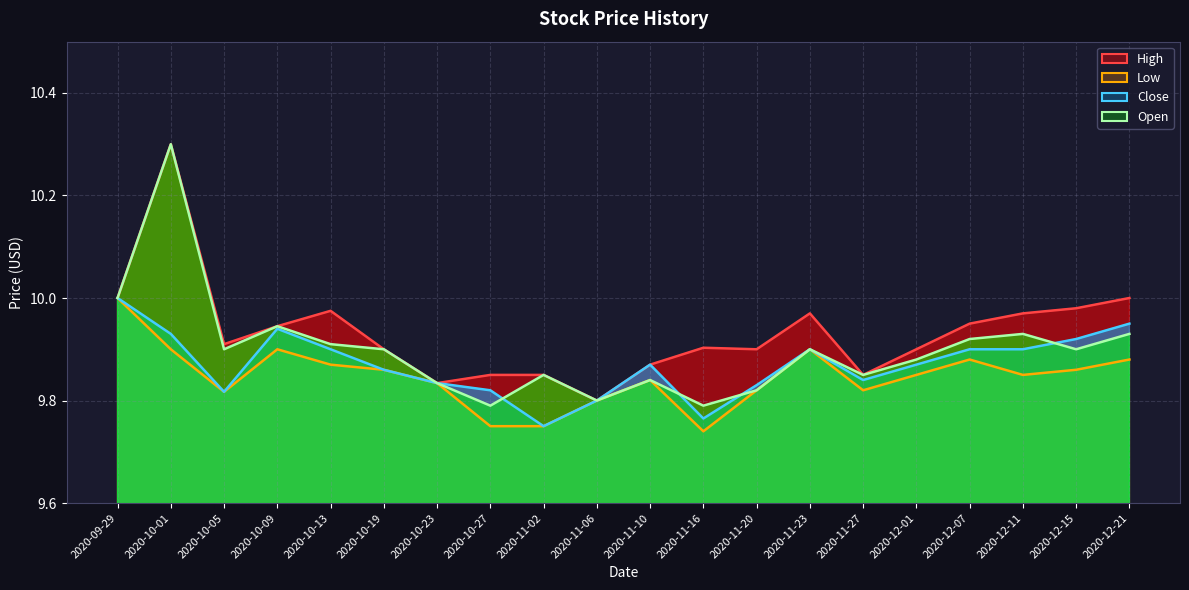

True or false: Open and Low cross at least once.

False